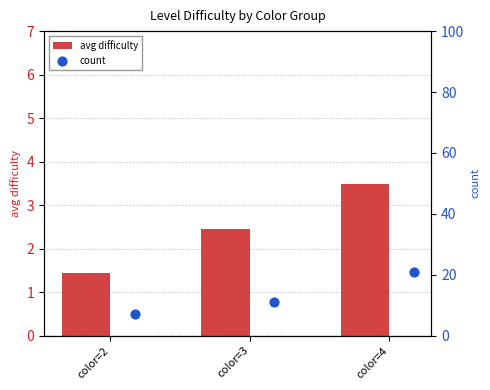

What are all the series names shown in the legend?

avg difficulty, count